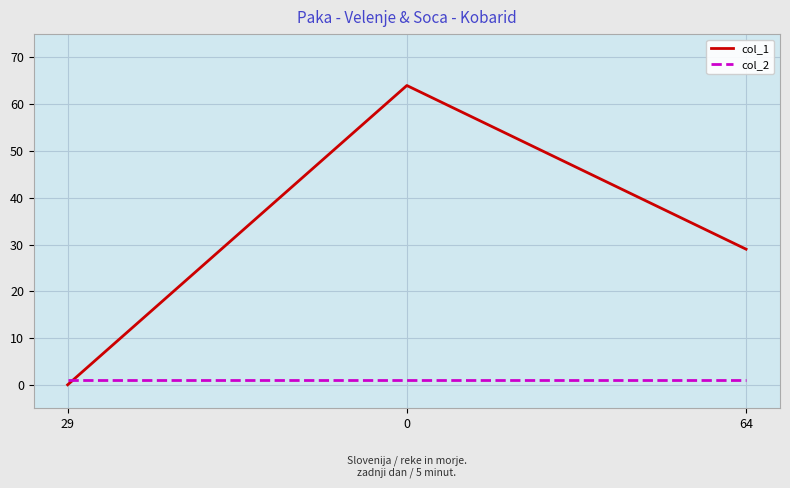

Is it true that col_2 equals 1 at 0?

True